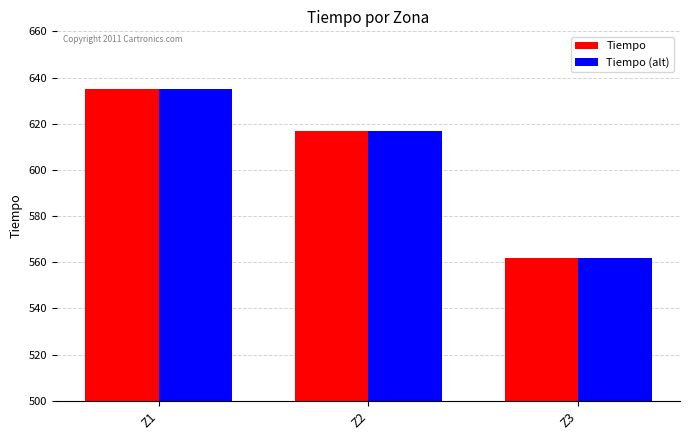

List the labels in order of Tiempo value, largest first.

Z1, Z2, Z3